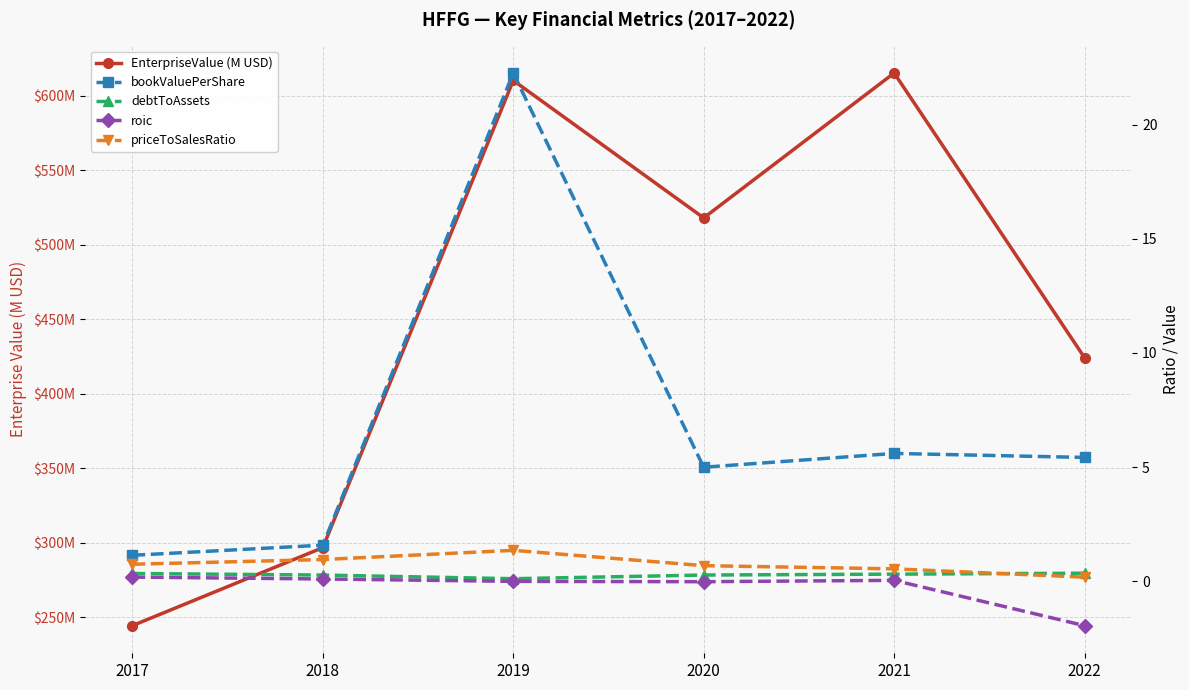

True or false: EnterpriseValue (M USD) and roic intersect in this chart.

False